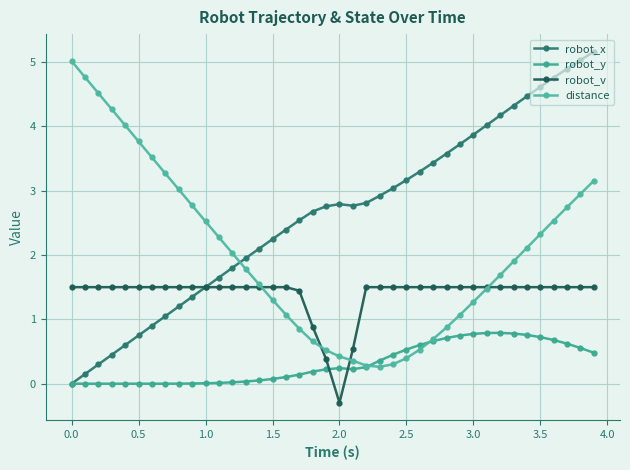

What is the average value of the distance series?

2.0